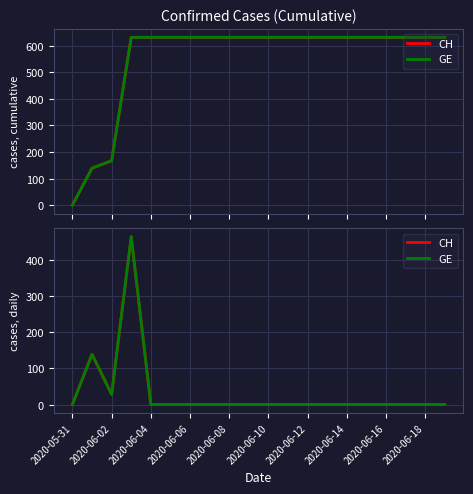

What are all the series names shown in the legend?

CH, GE